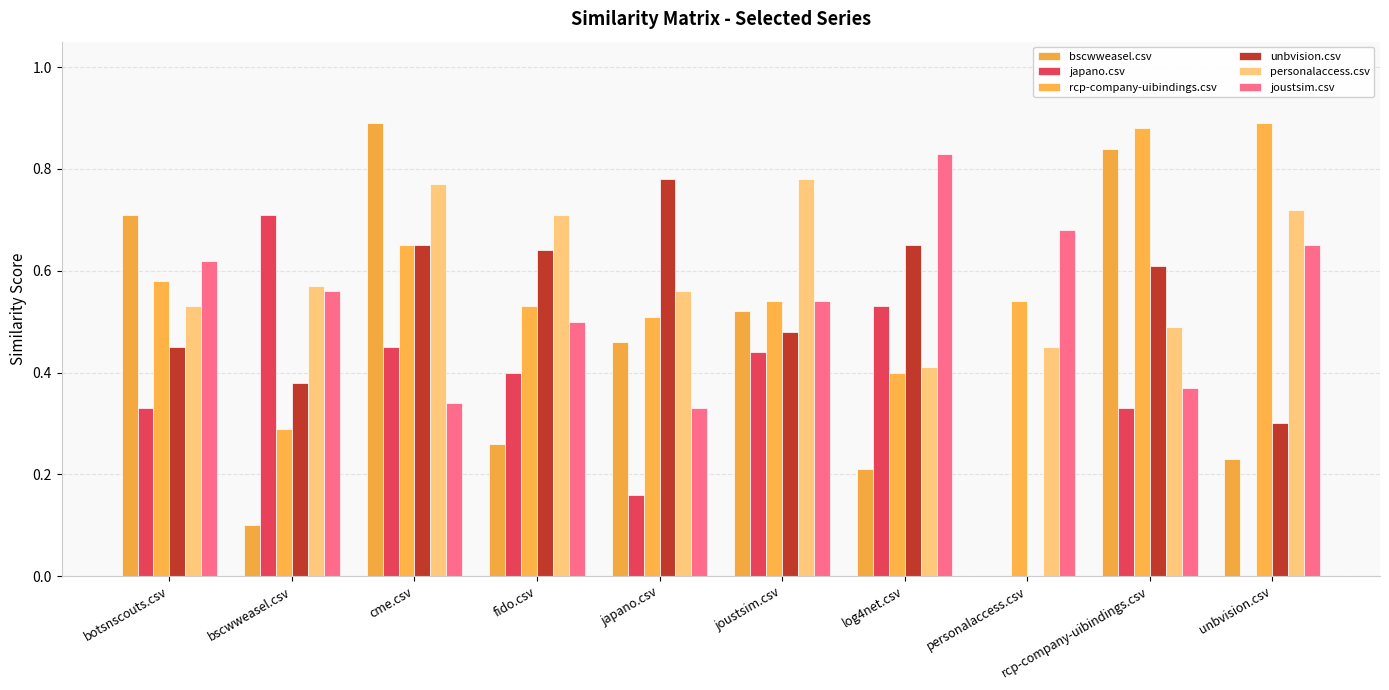

What is the difference between the second highest and second lowest values in the bscwweasel.csv series?

0.7